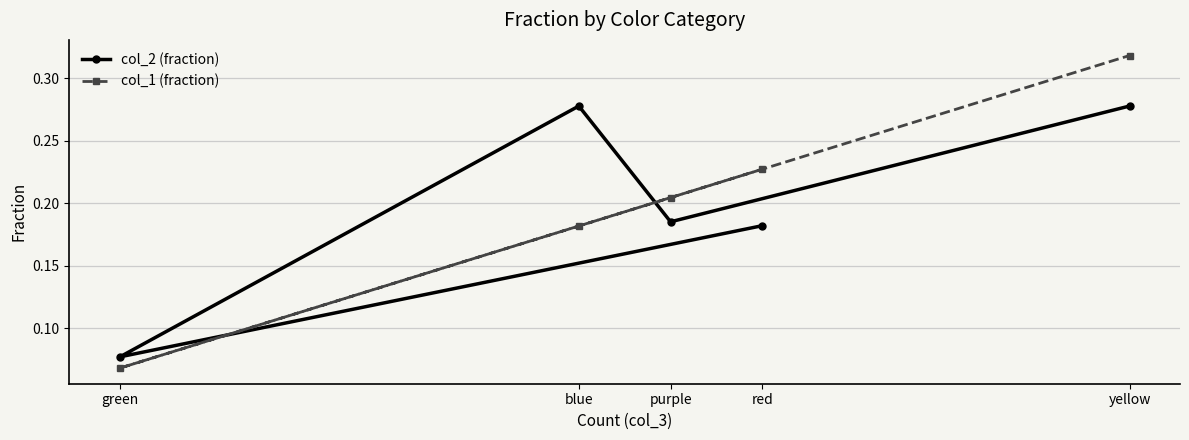

Which category has the lowest value in the col_1 (fraction) series?

green